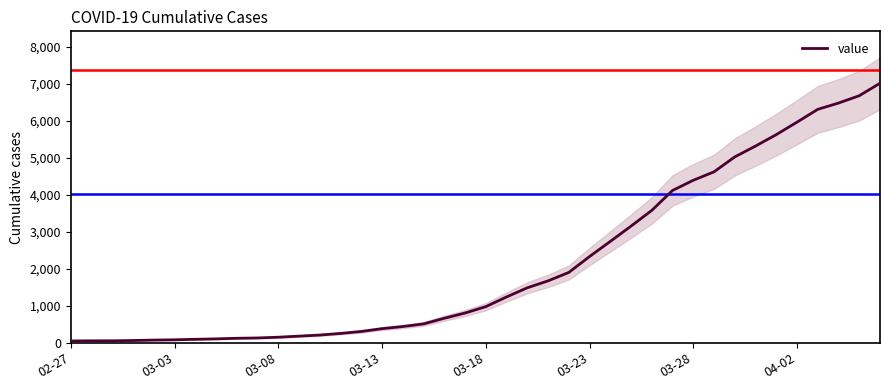

How many values exceed 977?

19